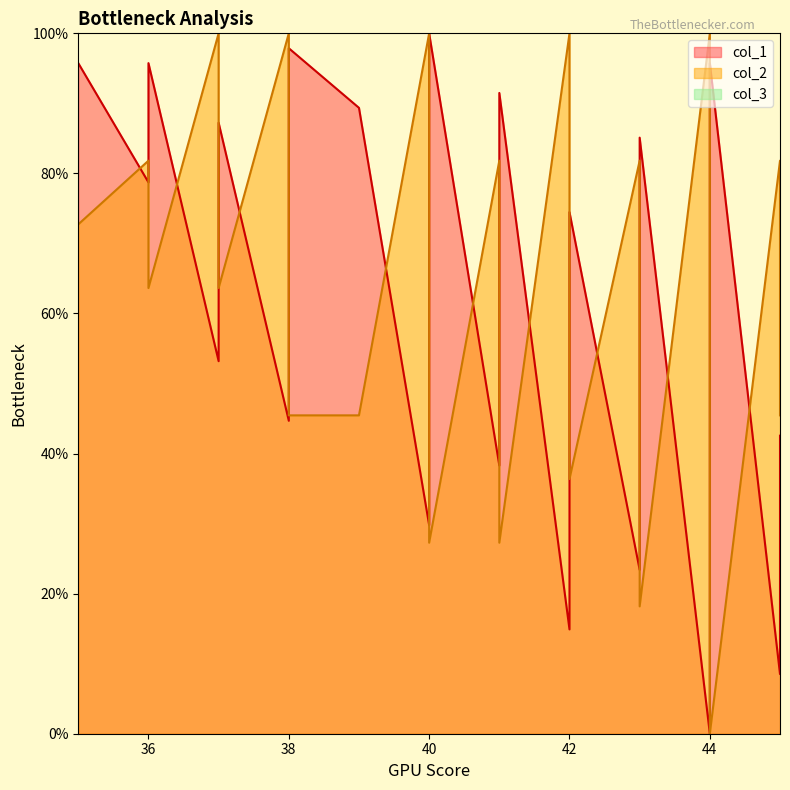

Rank the series by their average value, from lowest to highest.

col_1, col_2